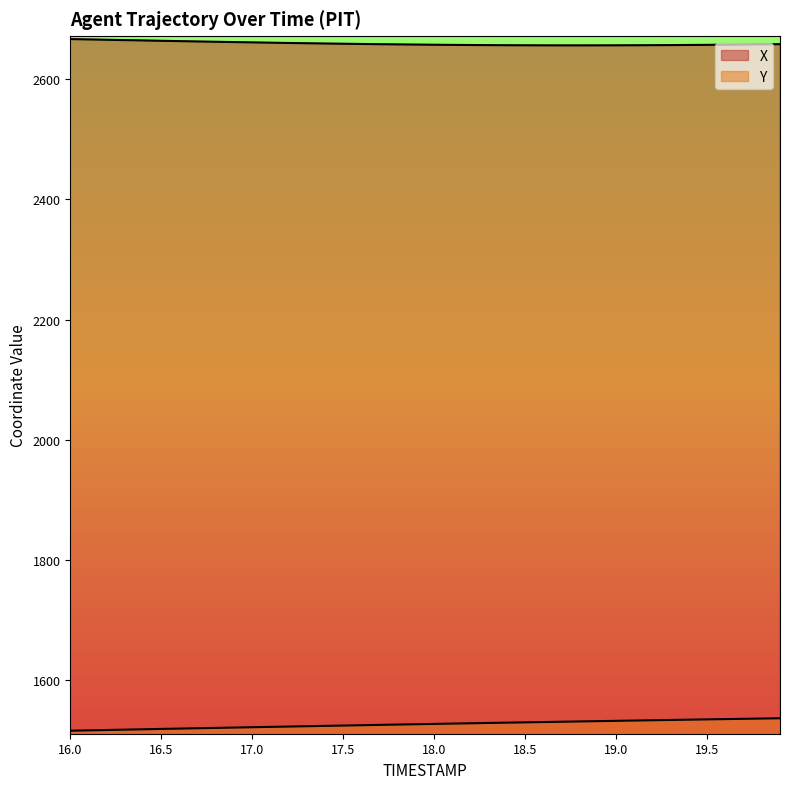

How many lines are shown in the chart?

2